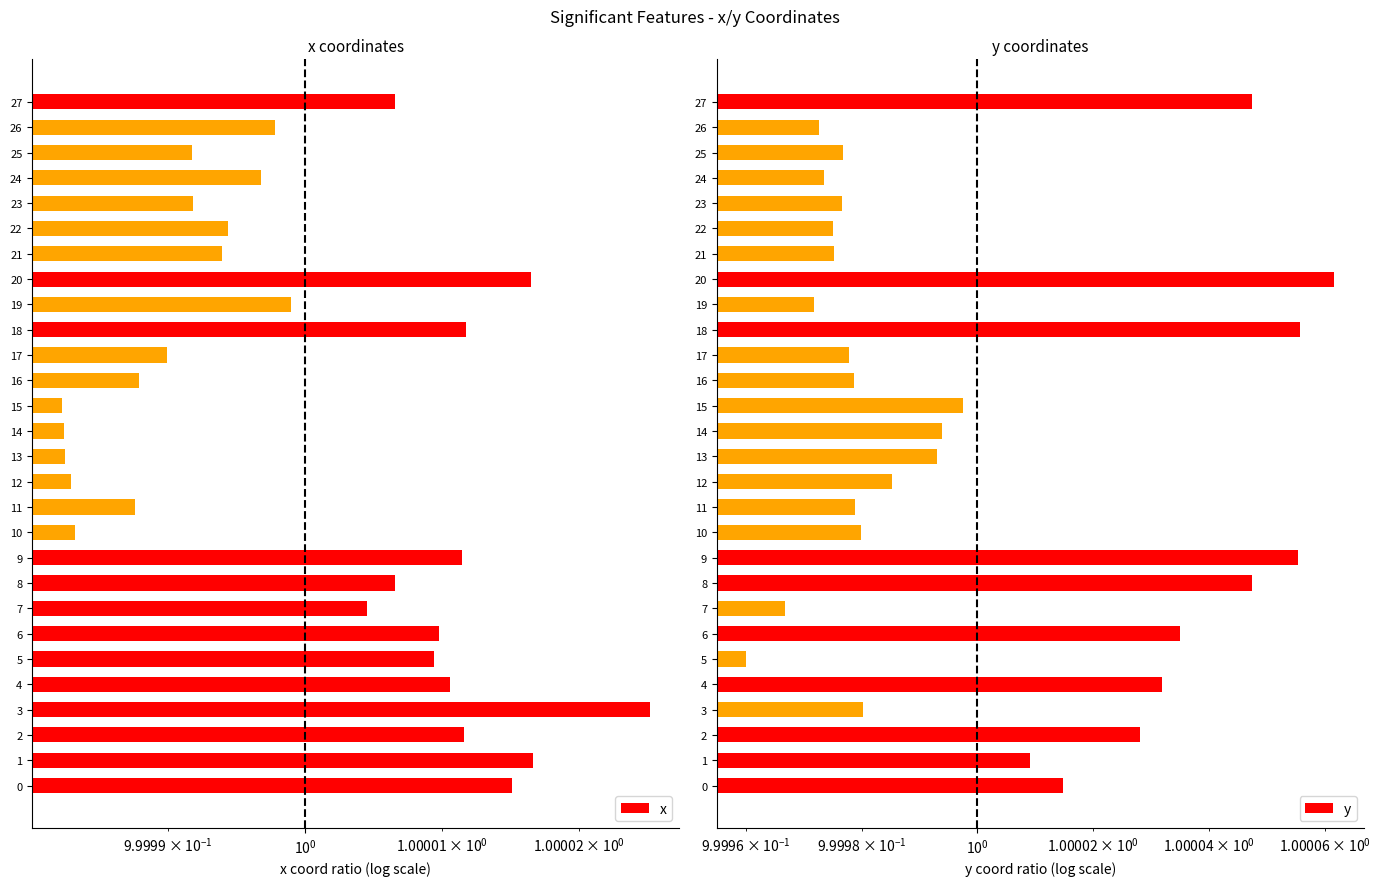

The value of x at 6 is 1.0. True or false?

True